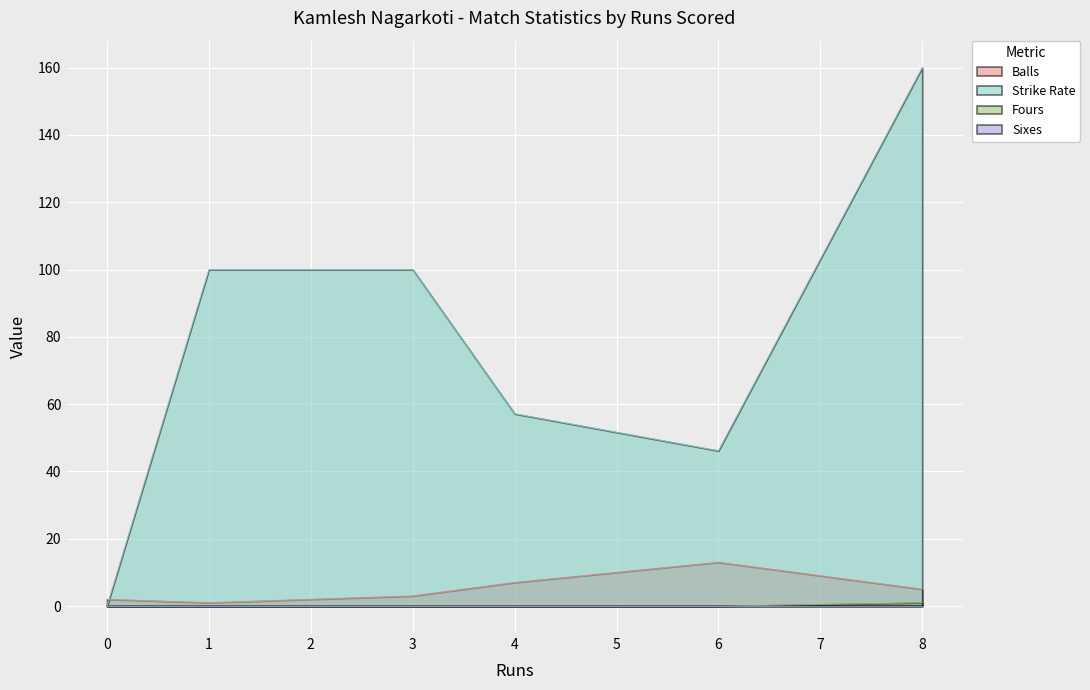

What is the difference between the maximum and second lowest values in the Balls series?

11.0